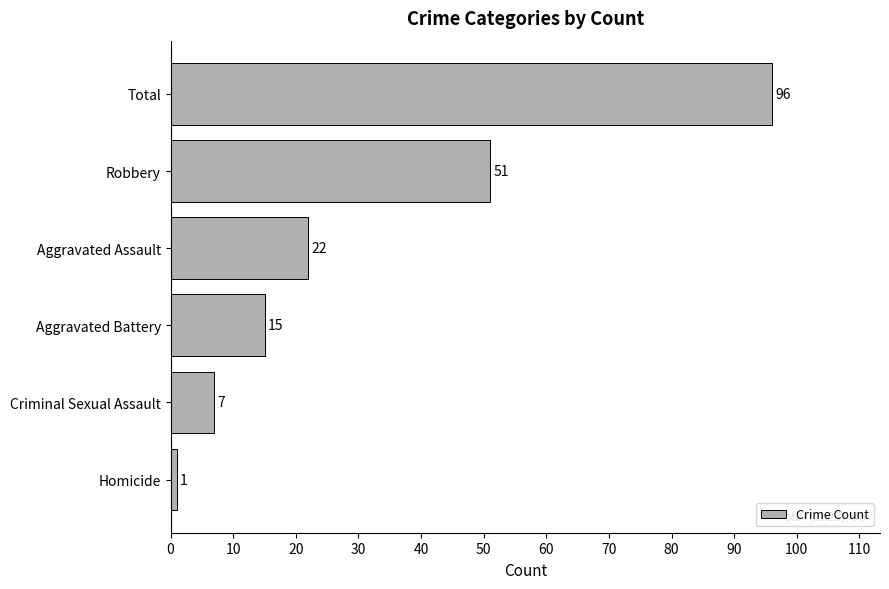

How many bars are there in total?

6